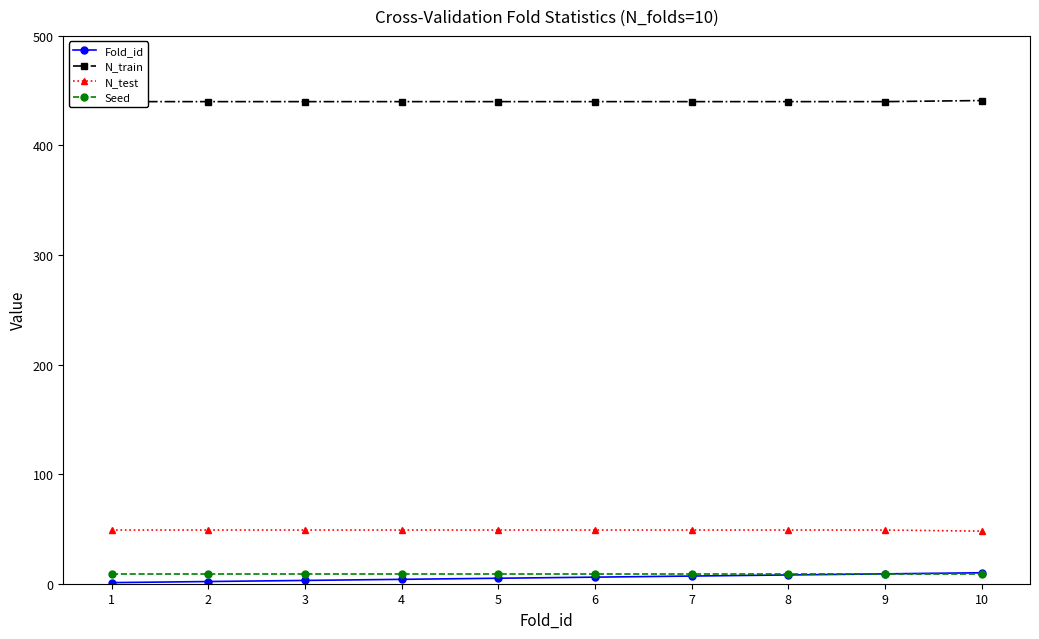

How many series are shown in this chart?

4